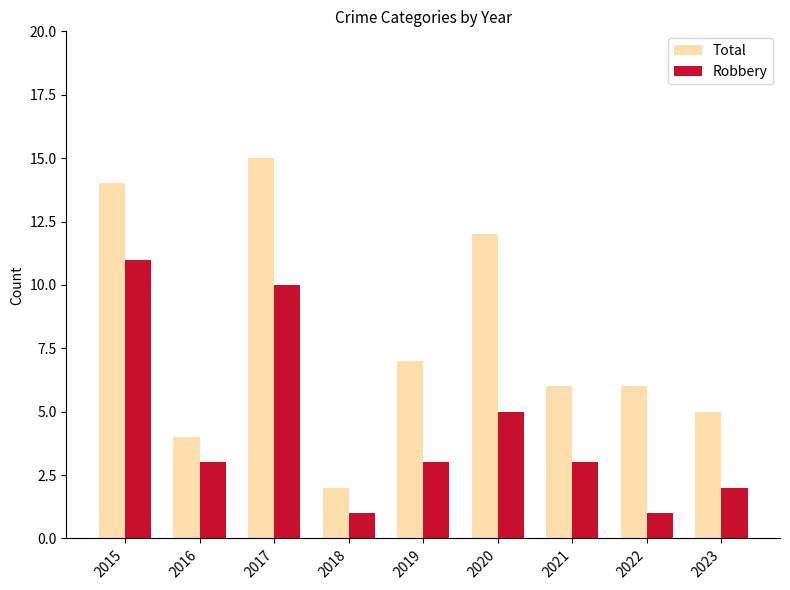

What is the minimum value for Total?

2